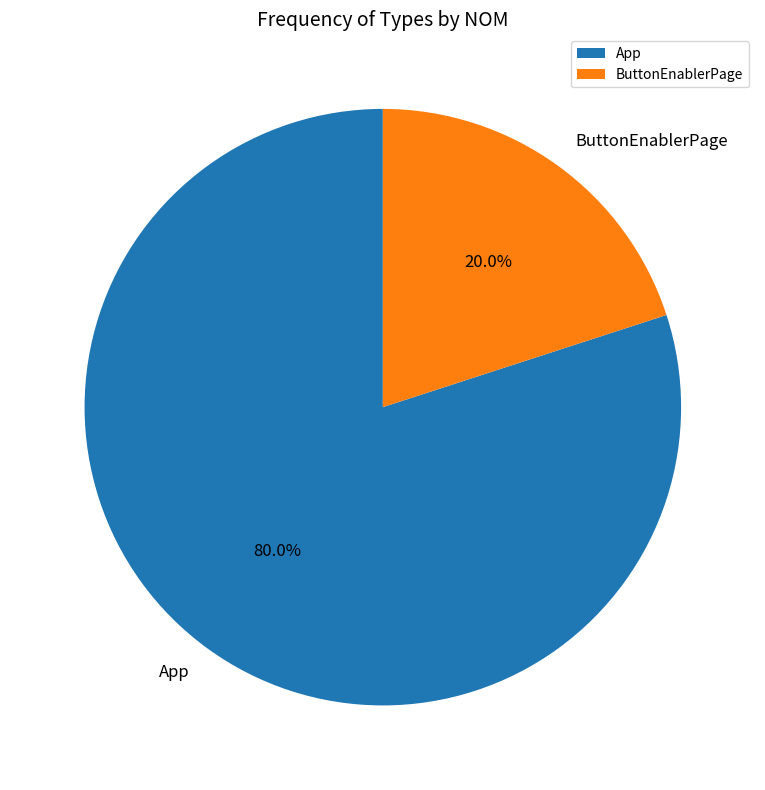

Rank the categories by value from highest to lowest.

App, ButtonEnablerPage